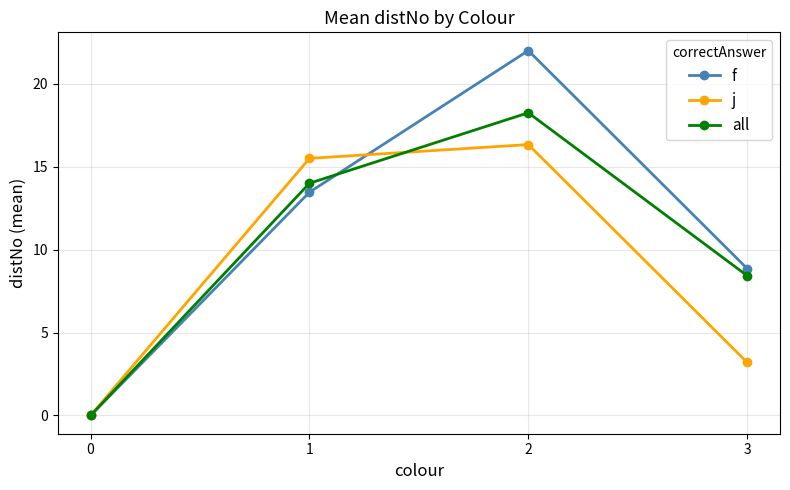

Is the value of f at 0 greater than the value of j at 2?

No